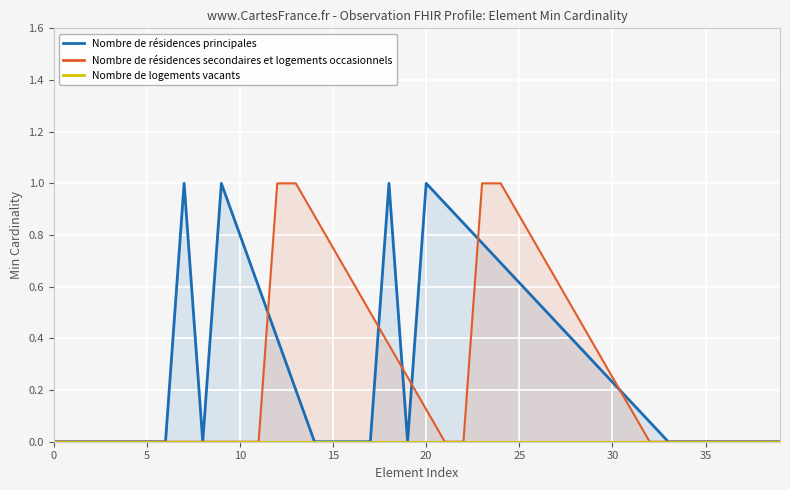

True or false: Nombre de résidences principales and Nombre de résidences secondaires et logements occasionnels intersect in this chart.

True